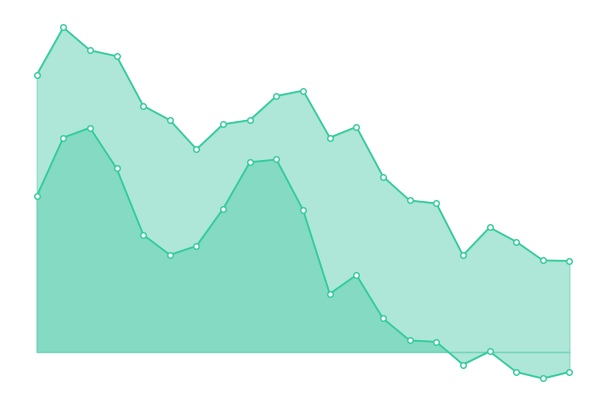

What is the greatest value displayed?

7.2